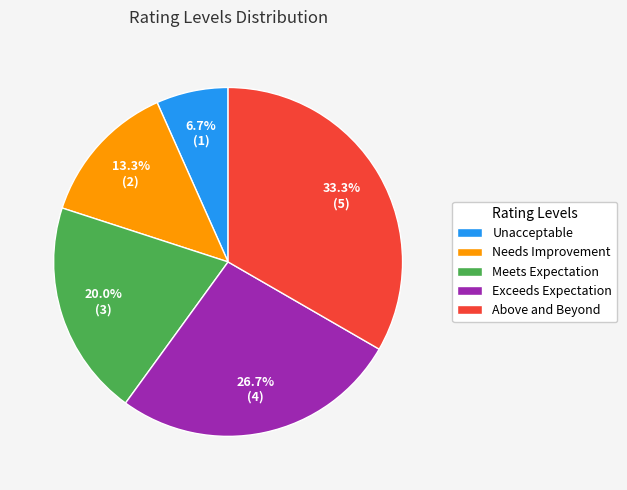

To the nearest percent, what is the difference between the Needs Improvement and Meets Expectation slice percentages?

7%